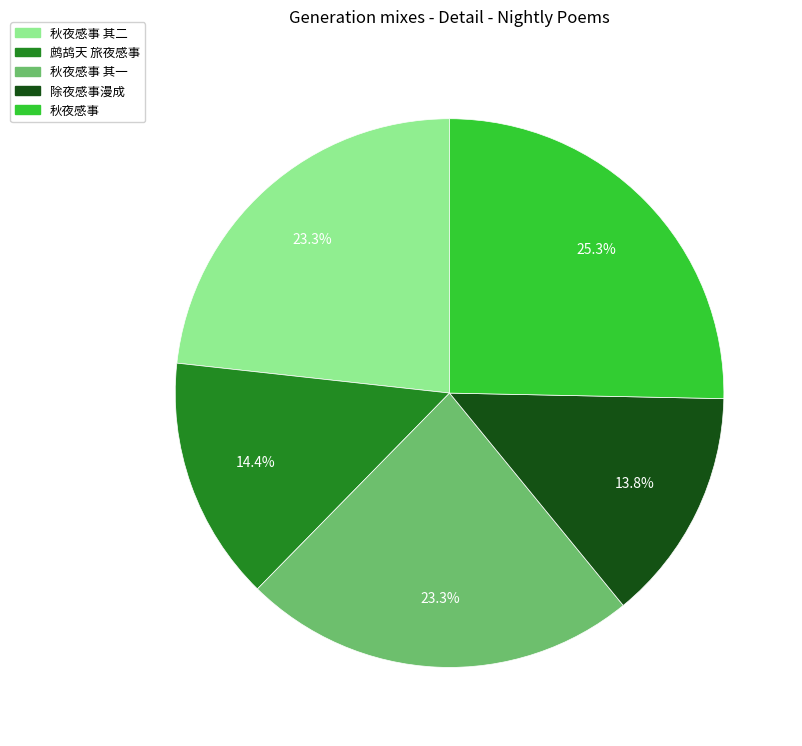

Is there a majority slice in this chart?

No